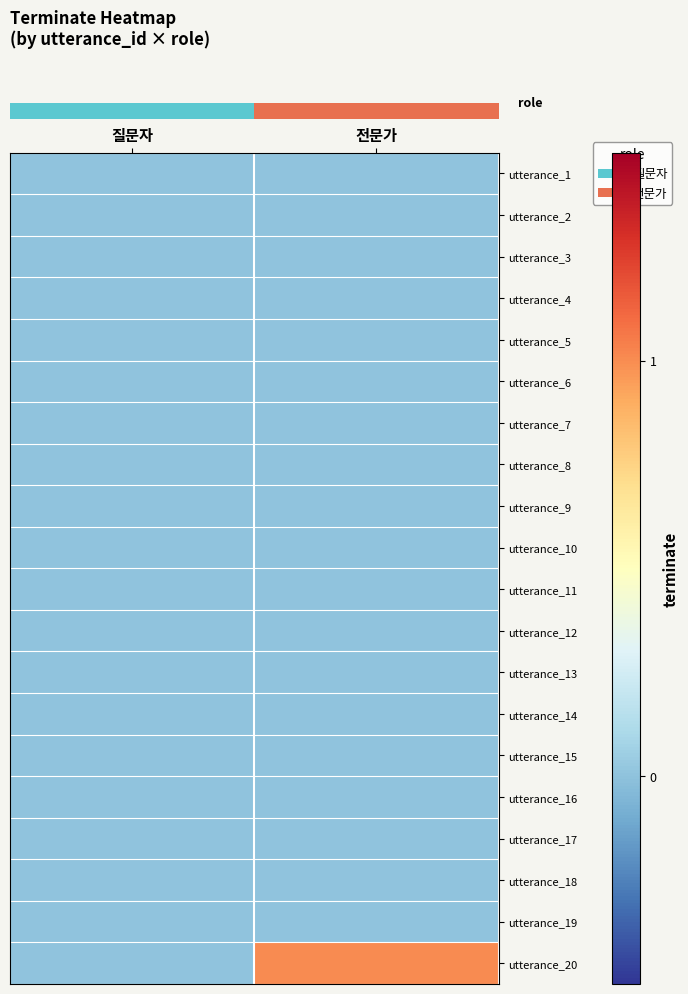

Reading left to right, list all the values displayed in this chart.

row_0: 0	0
row_1: 0	0
row_2: 0	0
row_3: 0	0
row_4: 0	0
row_5: 0	0
row_6: 0	0
row_7: 0	0
row_8: 0	0
row_9: 0	0
row_10: 0	0
row_11: 0	0
row_12: 0	0
row_13: 0	0
row_14: 0	0
row_15: 0	0
row_16: 0	0
row_17: 0	0
row_18: 0	0
row_19: 0	1